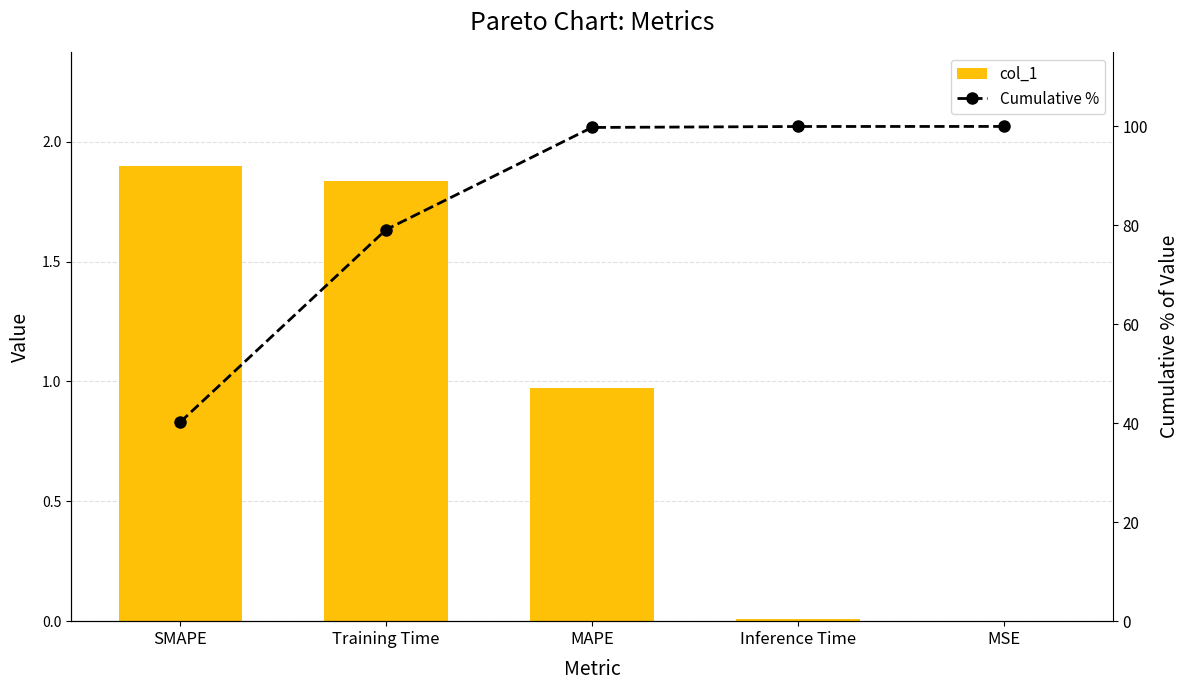

What position from the left is MAPE?

3